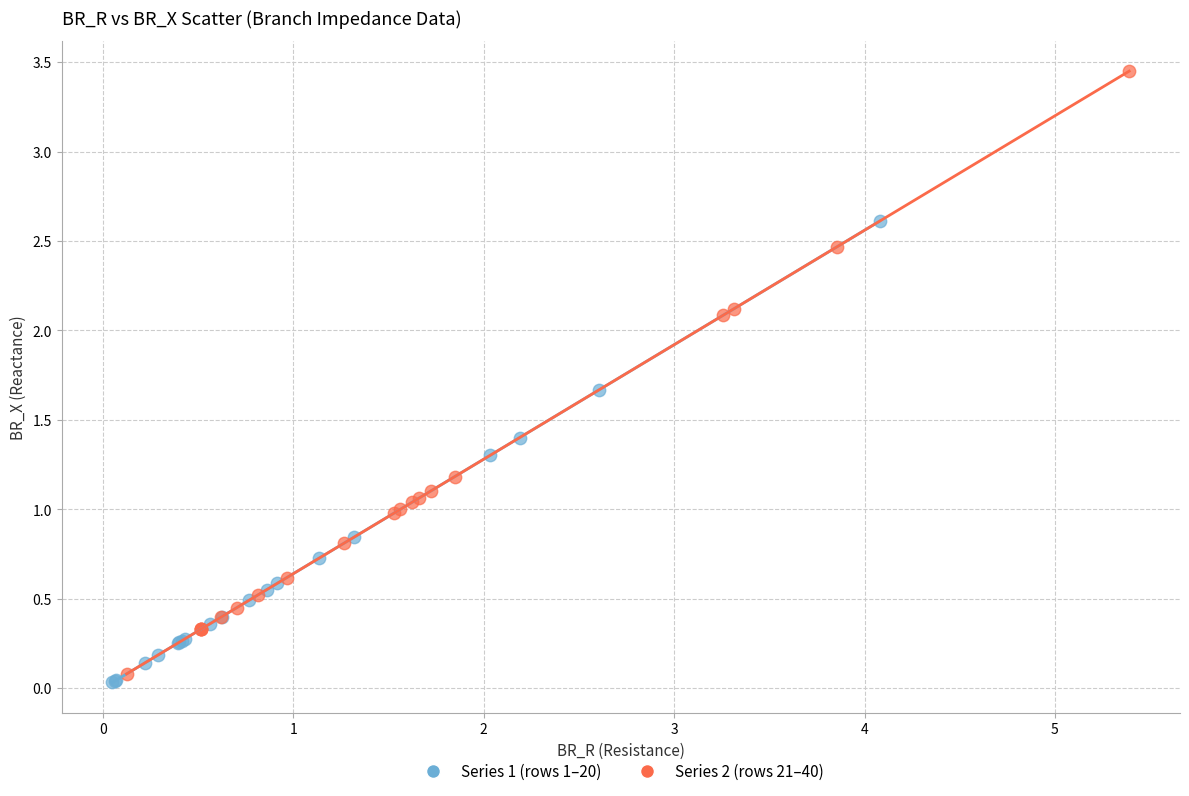

Which series has the largest Y range (max minus min)?

Series 2 (rows 21–40)